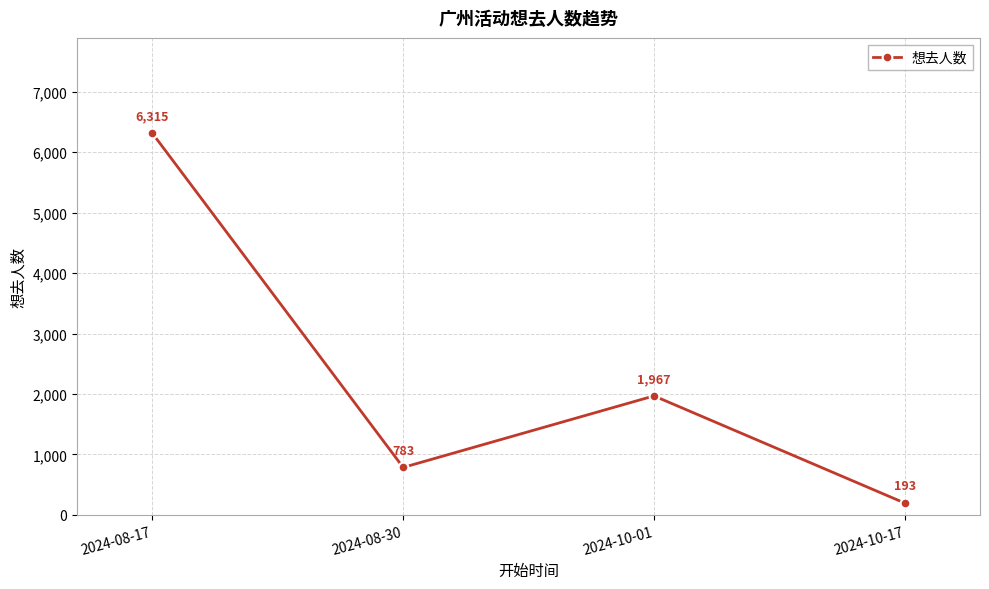

What is the sum of the values at 2024-10-01 and 2024-10-17?

2160